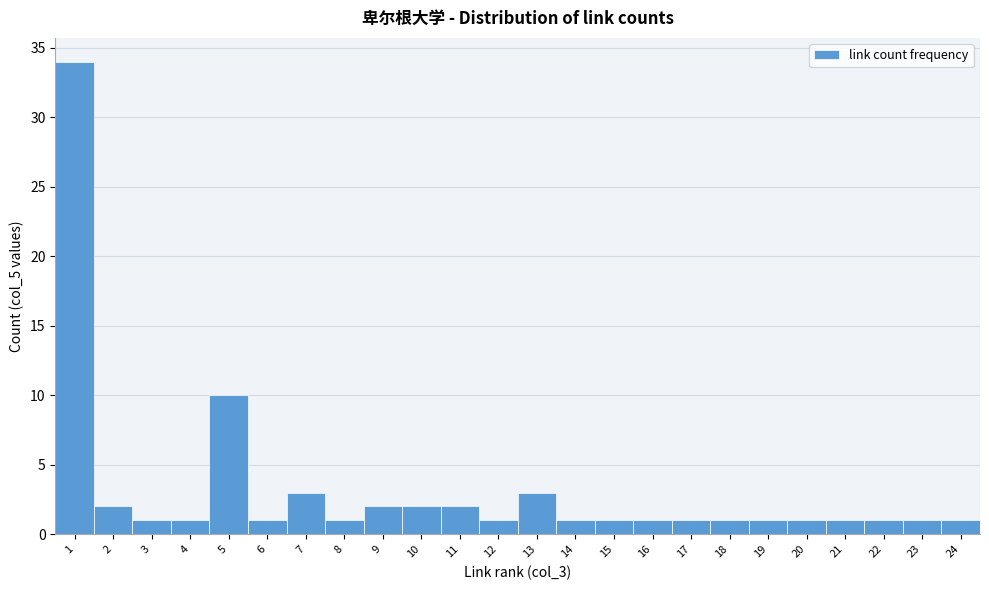

What is the height of the bar covering 7.5 to 8.5 on the x-axis? The values are not printed on the chart, so give them approximately, as read against the axis.

1